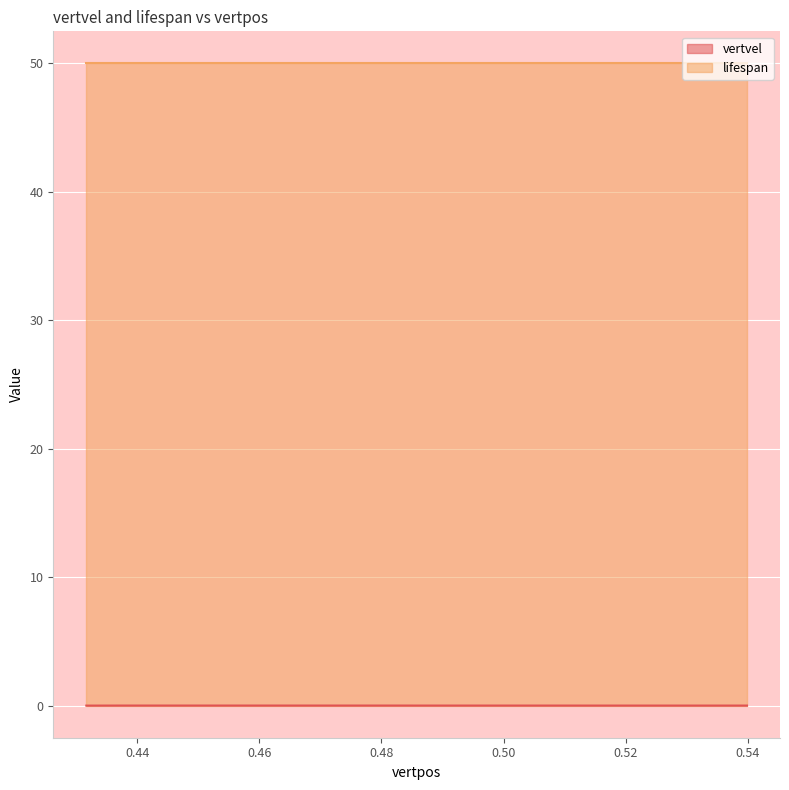

Where is vertvel nearest to the value 0?

0.43166064195334464